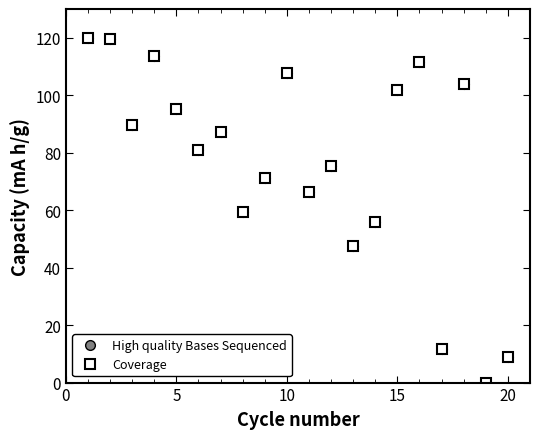

What is the value of the Coverage point at the 15th from the left?

101.8